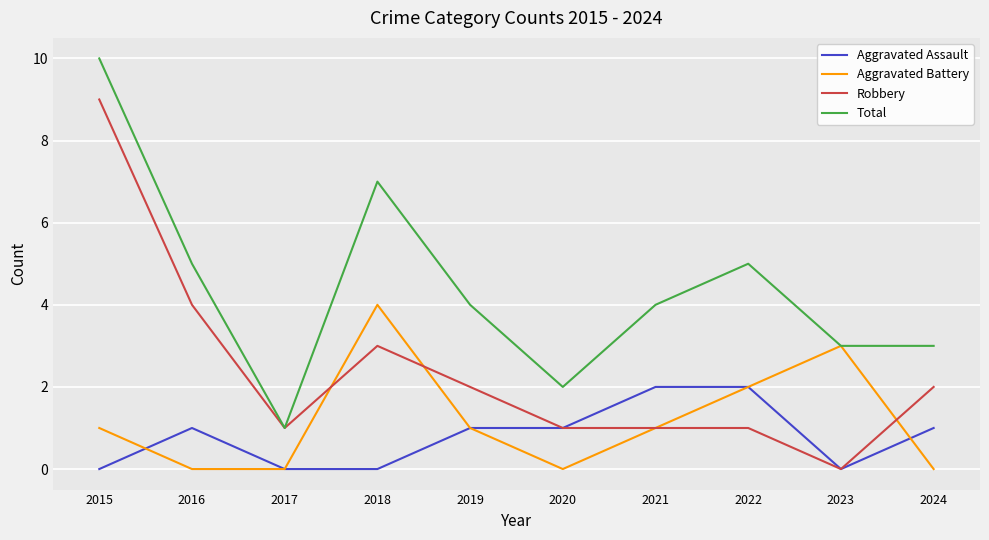

List the series in order of their peak value, highest first.

Total, Robbery, Aggravated Battery, Aggravated Assault